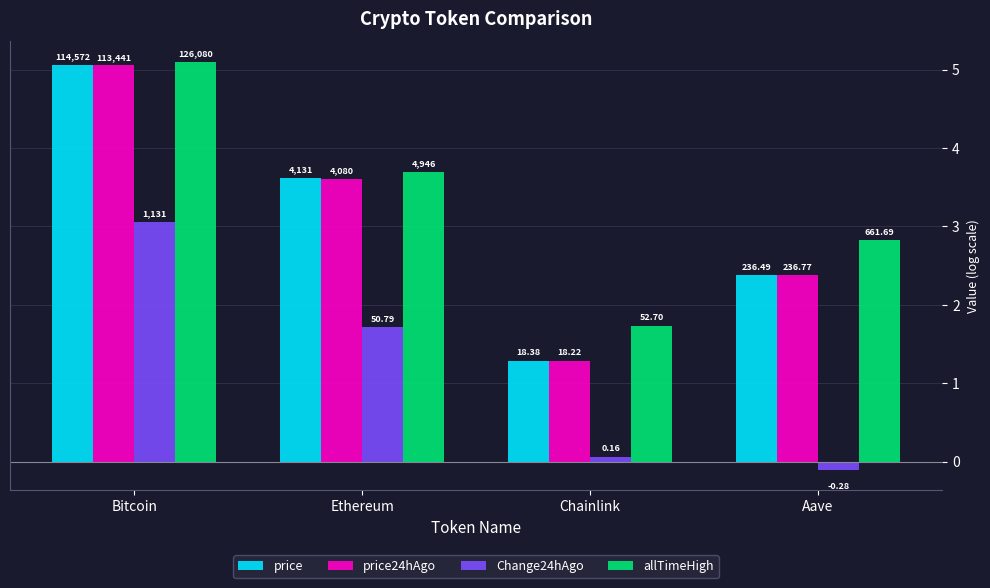

How many bars are there in each group?

4